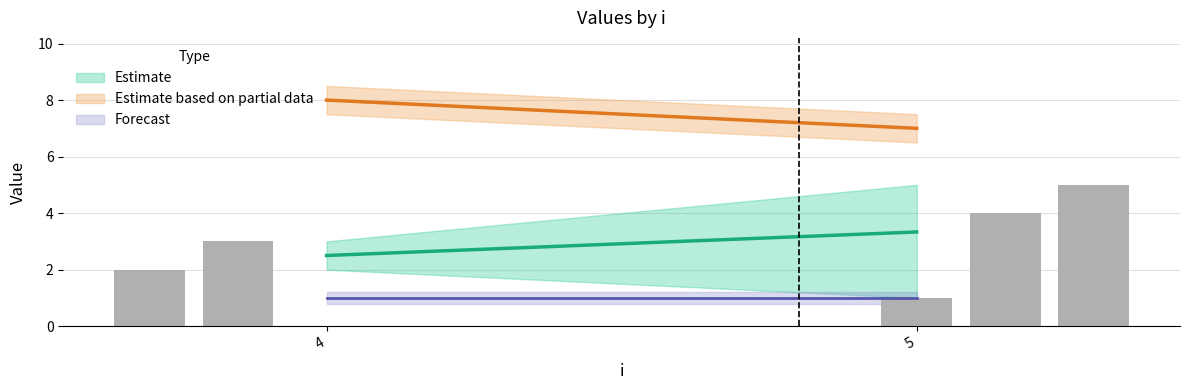

Count the number of data series in this chart.

1